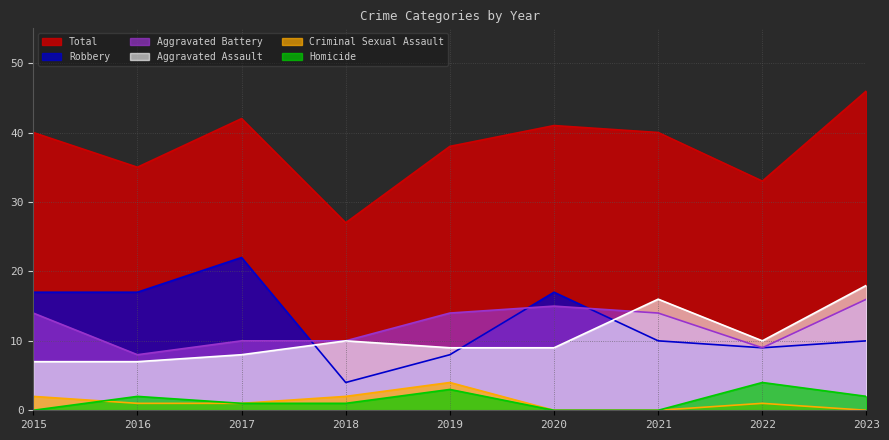

List the labels in order of Aggravated Battery value, smallest first.

2016, 2022, 2017, 2018, 2015, 2019, 2021, 2020, 2023